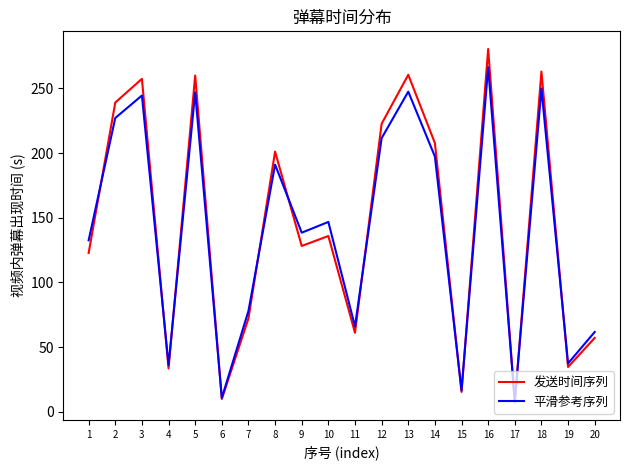

True or false: 平滑参考序列 has a value of 36.2 at 4.

True